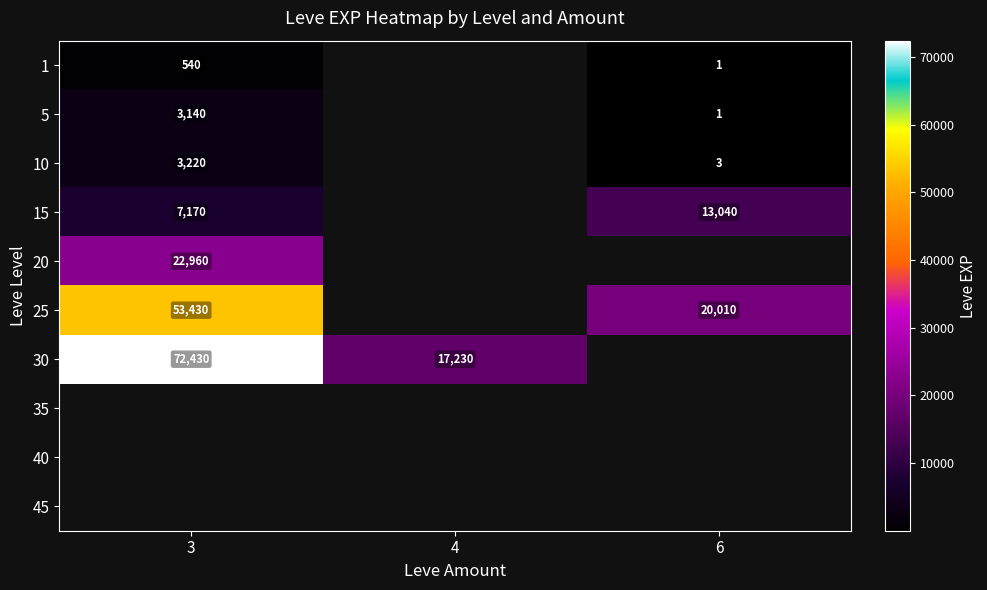

Is it true that 15 equals 1965 at 3?

False